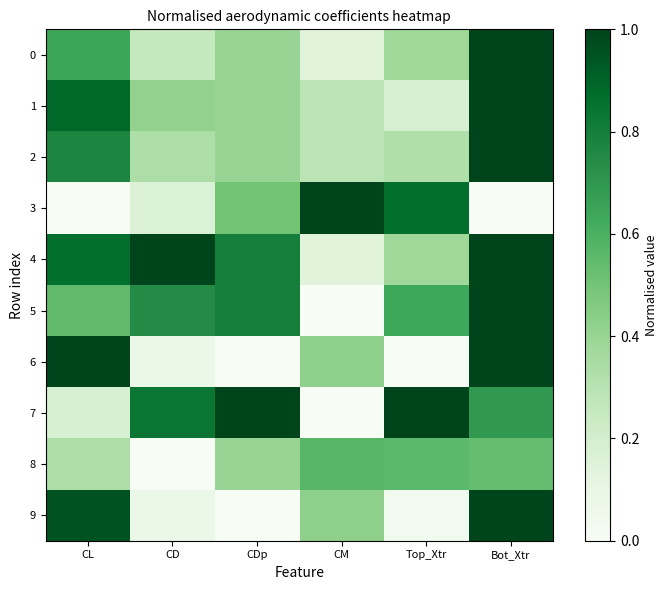

What is the spread (max minus min) of values at CL?

1.0